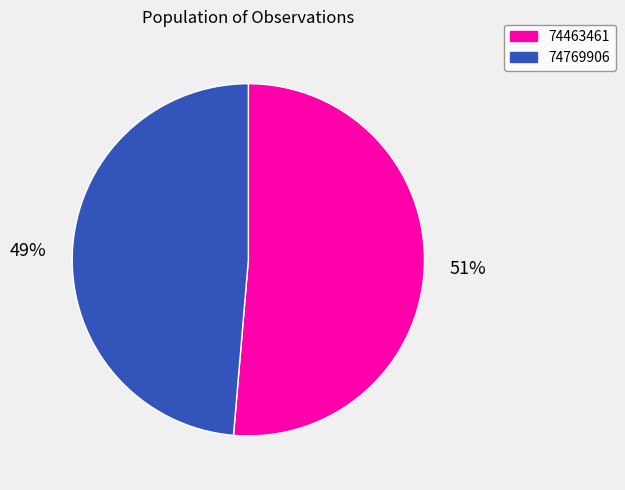

To the nearest percent, what is the combined percentage of 74769906 and 74463461?

100%